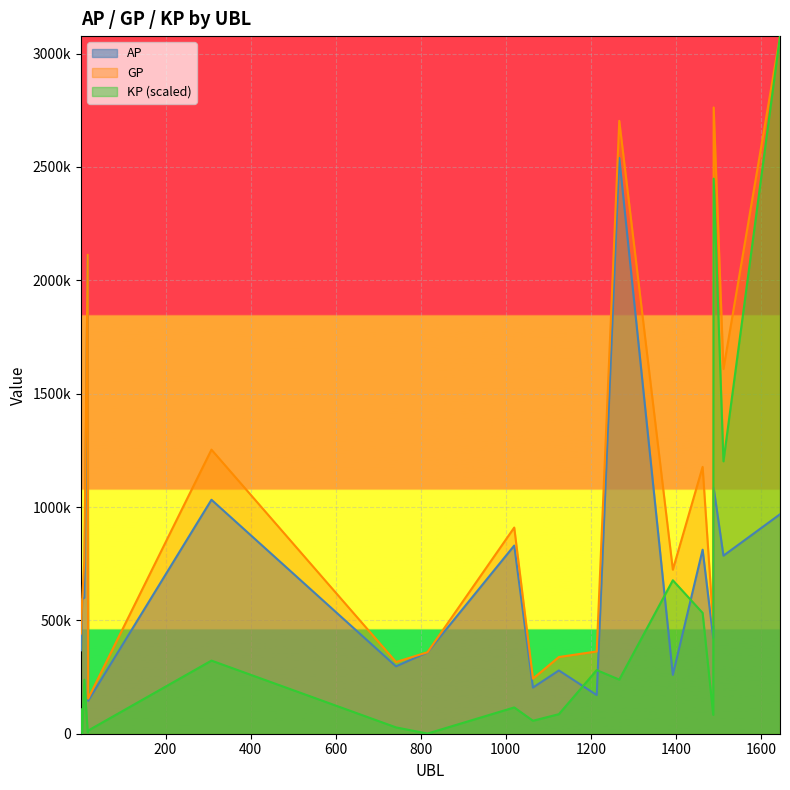

What is the approximate value of AP at 742?

297185.0